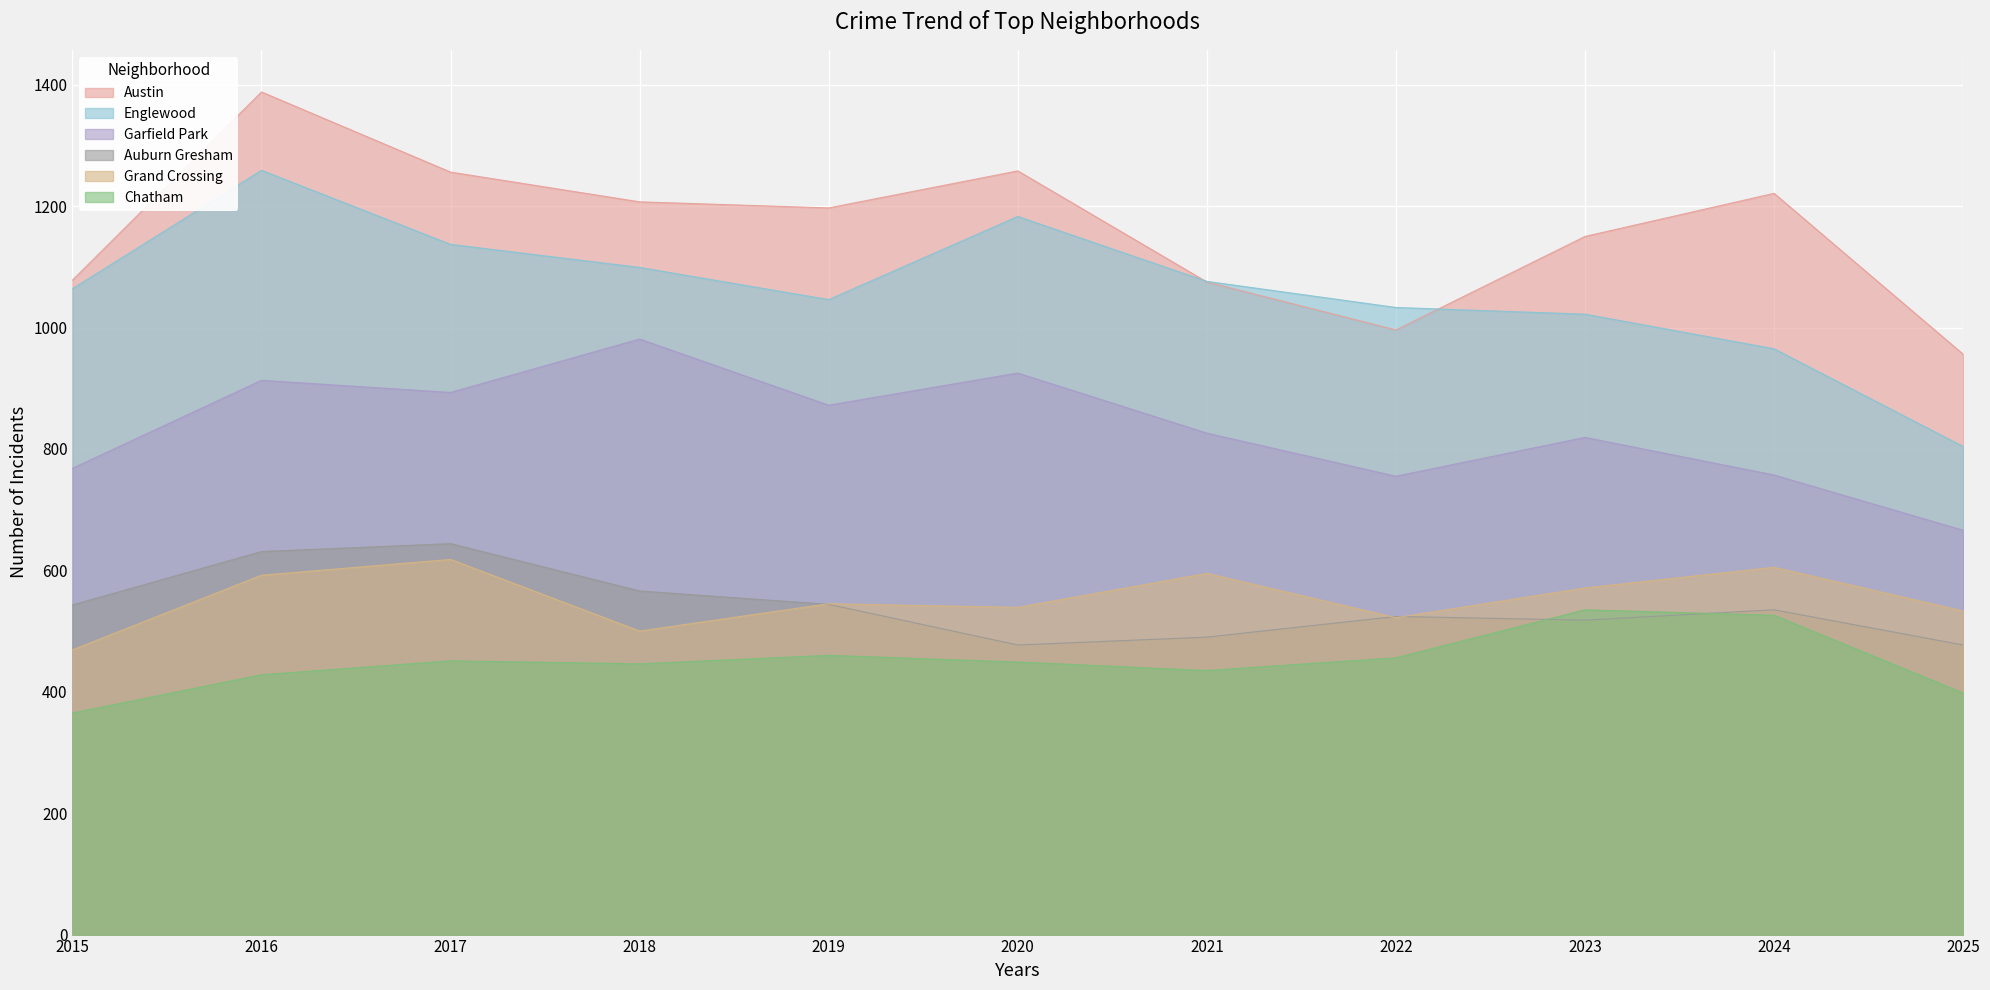

Rank the categories by Grand Crossing value from lowest to highest.

2015, 2018, 2022, 2025, 2020, 2019, 2023, 2016, 2021, 2024, 2017